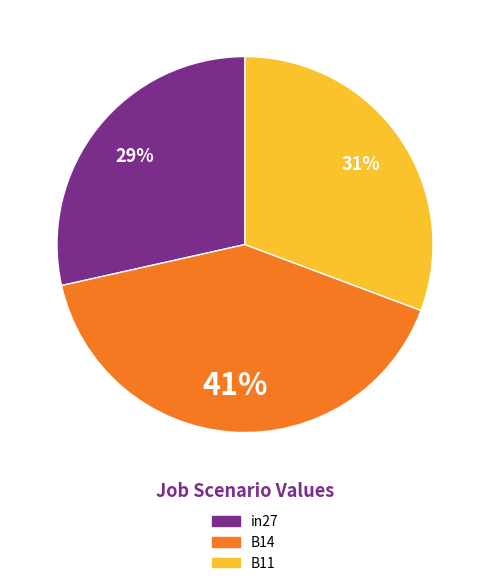

Is it true that B11 is 37% of the pie?

False